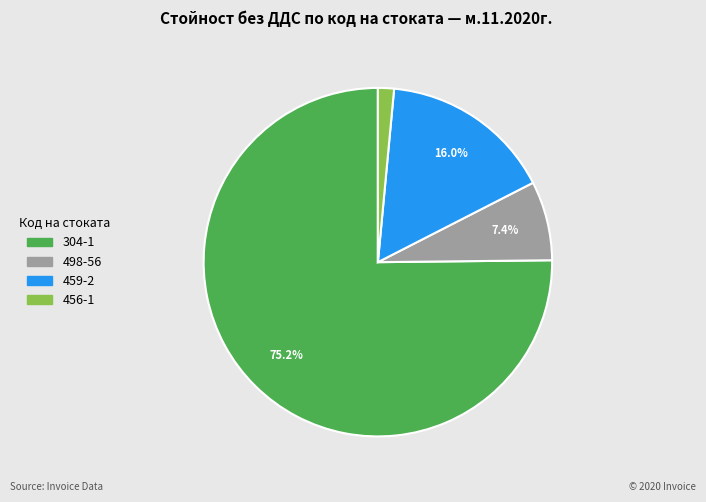

To the nearest percent, what is the difference between the 304-1 and 498-56 slice percentages?

68%